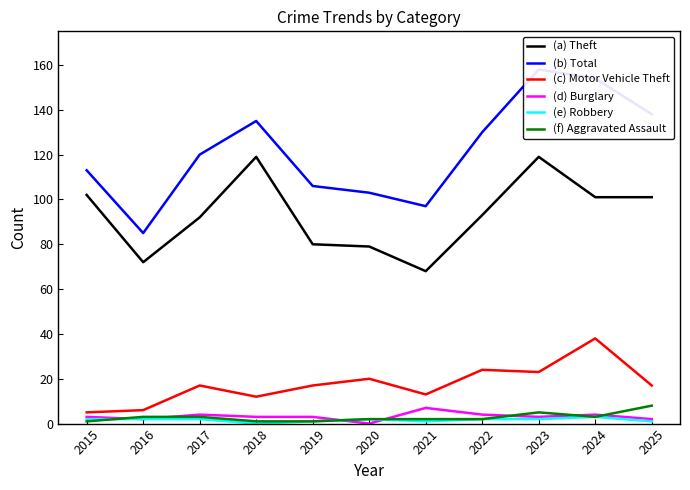

Which series has the largest range (max minus min)?

Total